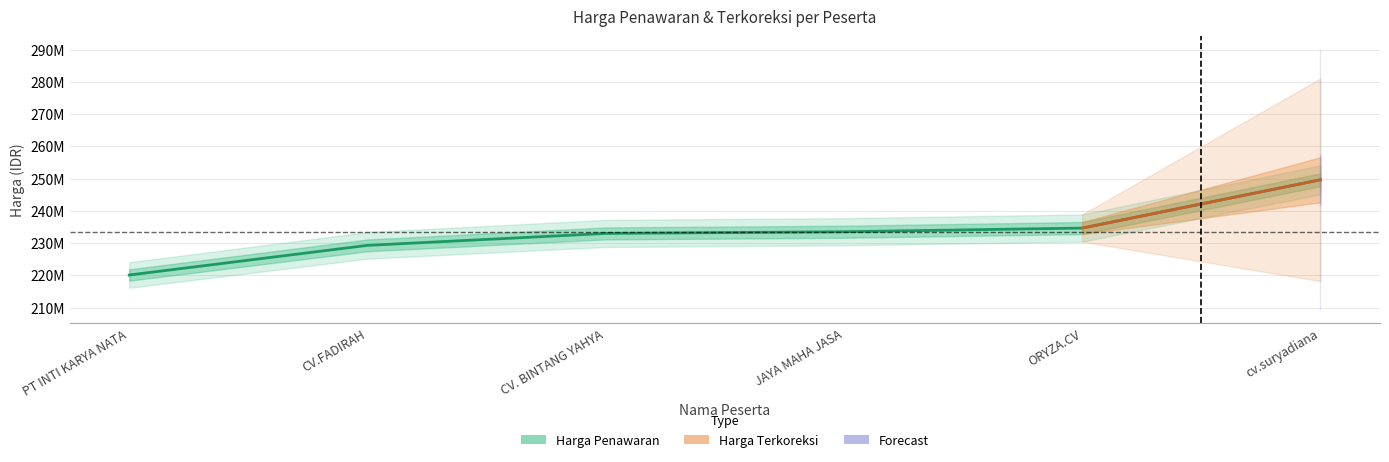

At which label does the data first exceed 233530000?

ORYZA.CV